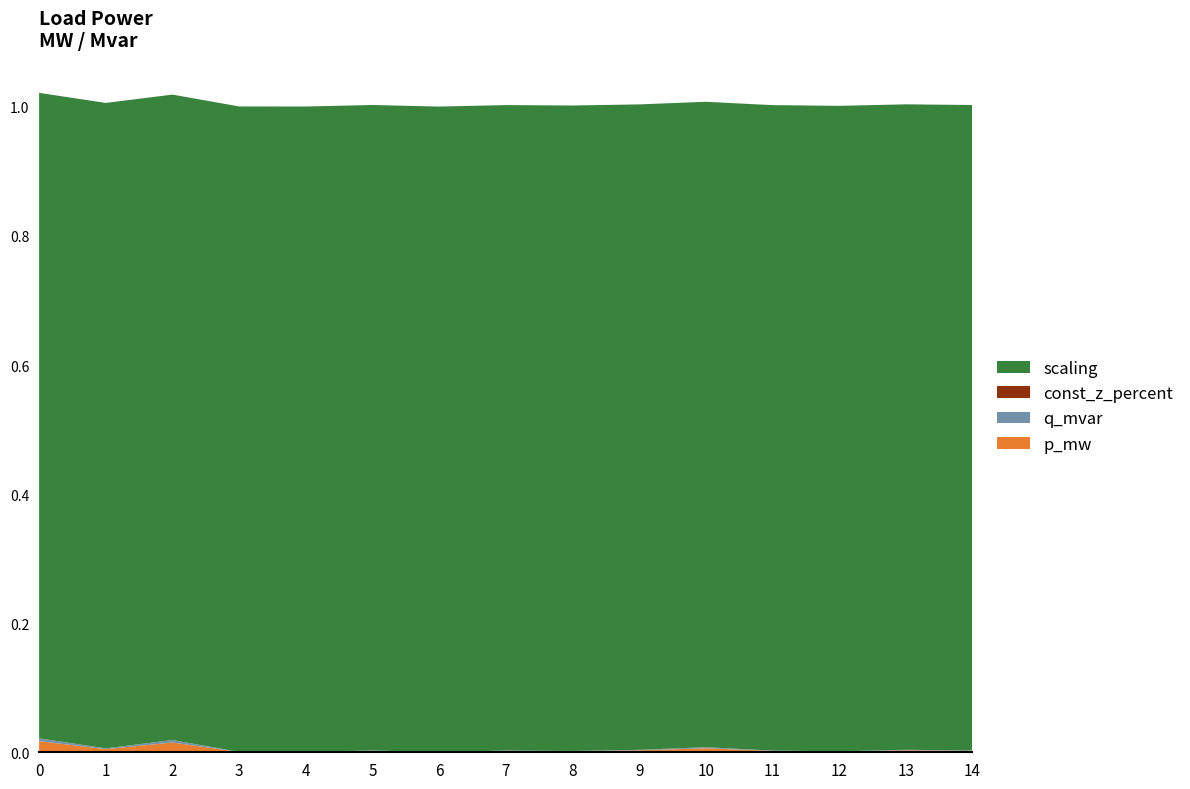

Reading left to right, transcribe all the data shown in this chart.

p_mw: 0.0	0.0	0.0	0.0	0.0	0.0	0.0	0.0	0.0	0.0	0.0	0.0	0.0	0.0	0.0
q_mvar: 0.0	0.0	0.0	0.0	0.0	0.0	0.0	0.0	0.0	0.0	0.0	0.0	0.0	0.0	0.0
const_z_percent: 0.0	0.0	0.0	0.0	0.0	0.0	0.0	0.0	0.0	0.0	0.0	0.0	0.0	0.0	0.0
scaling: 1.0	1.0	1.0	1.0	1.0	1.0	1.0	1.0	1.0	1.0	1.0	1.0	1.0	1.0	1.0